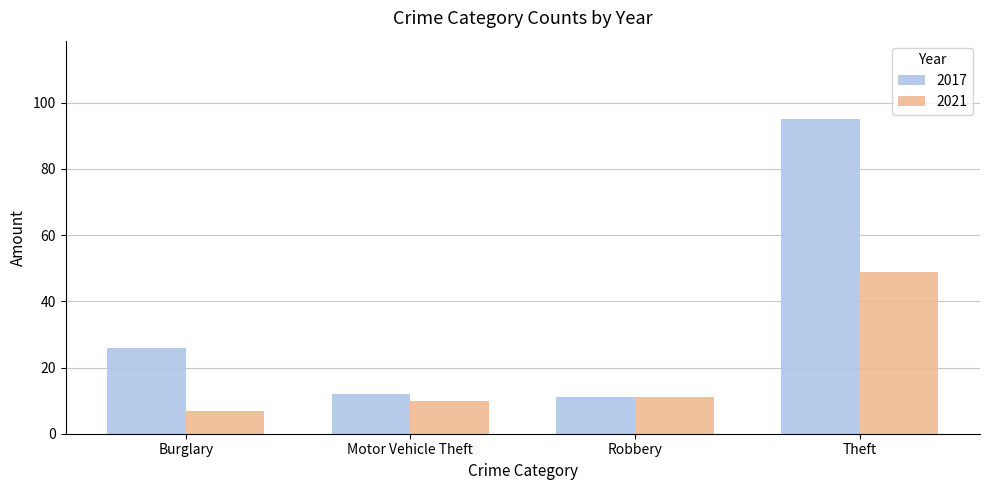

The value of 2017 at Burglary is 26. True or false?

True